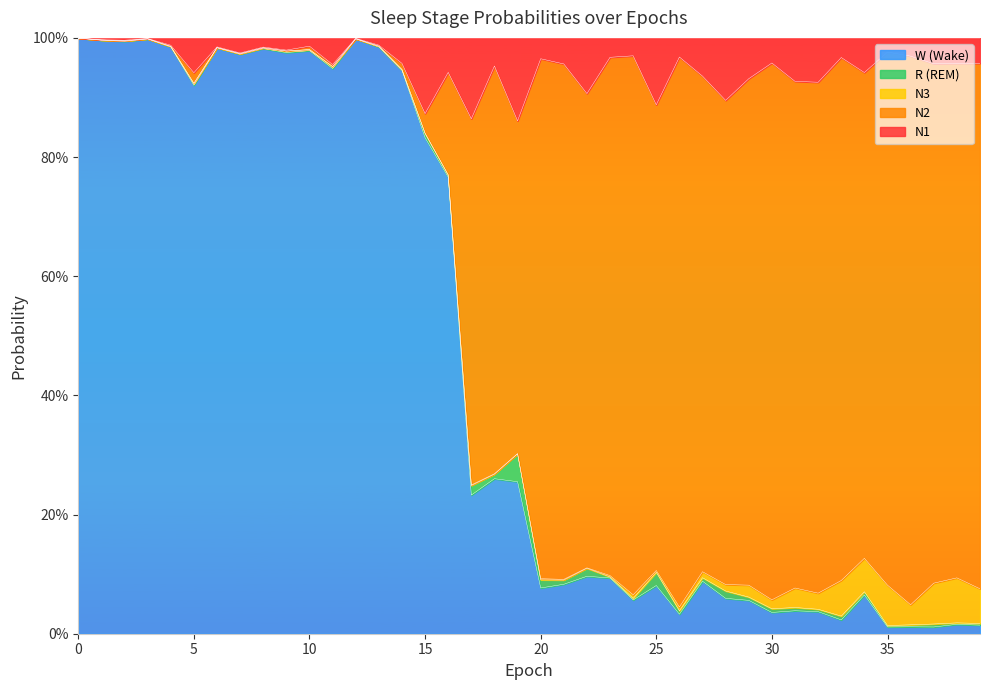

How many interior local peaks does the N2 series have?

12